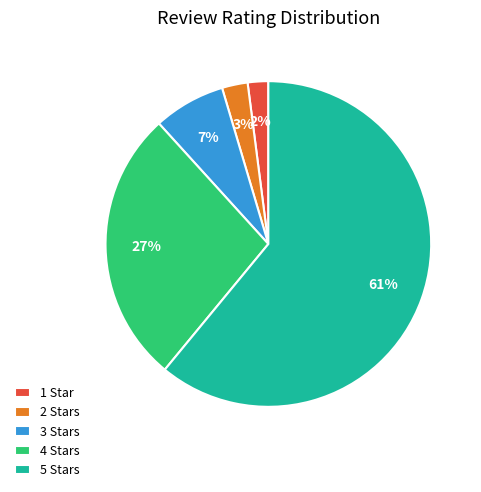

To the nearest percent, what is the combined percentage of 3 and 2?

10%